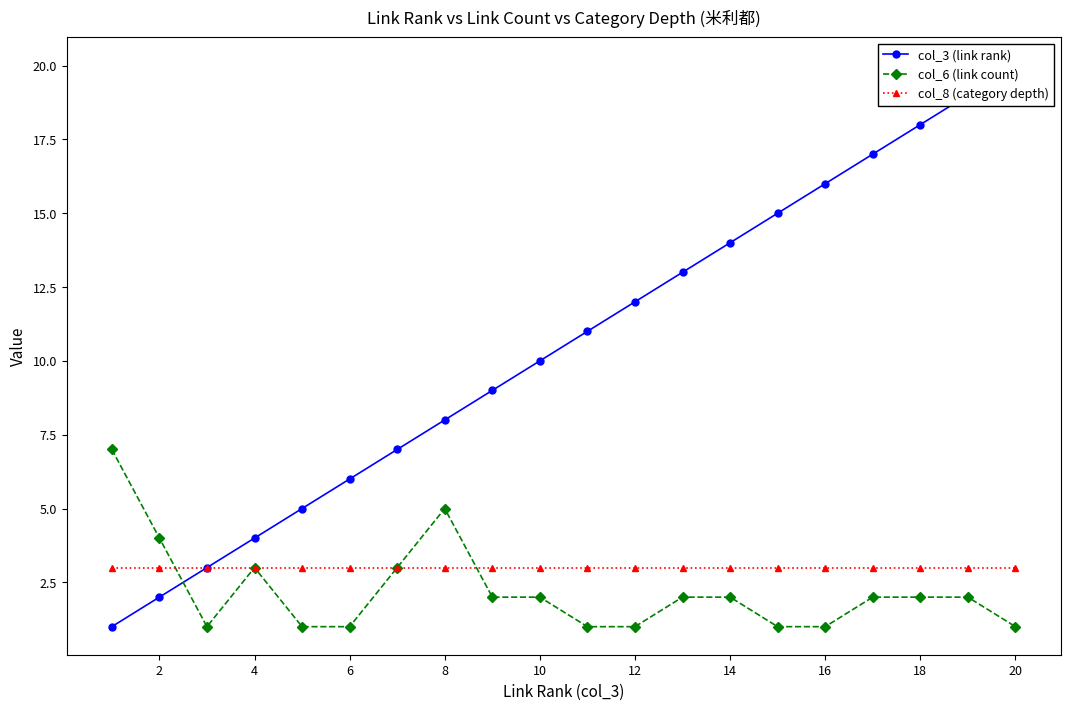

Reading left to right, extract all data points from this chart.

col_3 (link rank): 1	2	3	4	5	6	7	8	9	10	11	12	13	14	15	16	17	18	19	20
col_6 (link count): 7	4	1	3	1	1	3	5	2	2	1	1	2	2	1	1	2	2	2	1
col_8 (category depth): 3	3	3	3	3	3	3	3	3	3	3	3	3	3	3	3	3	3	3	3